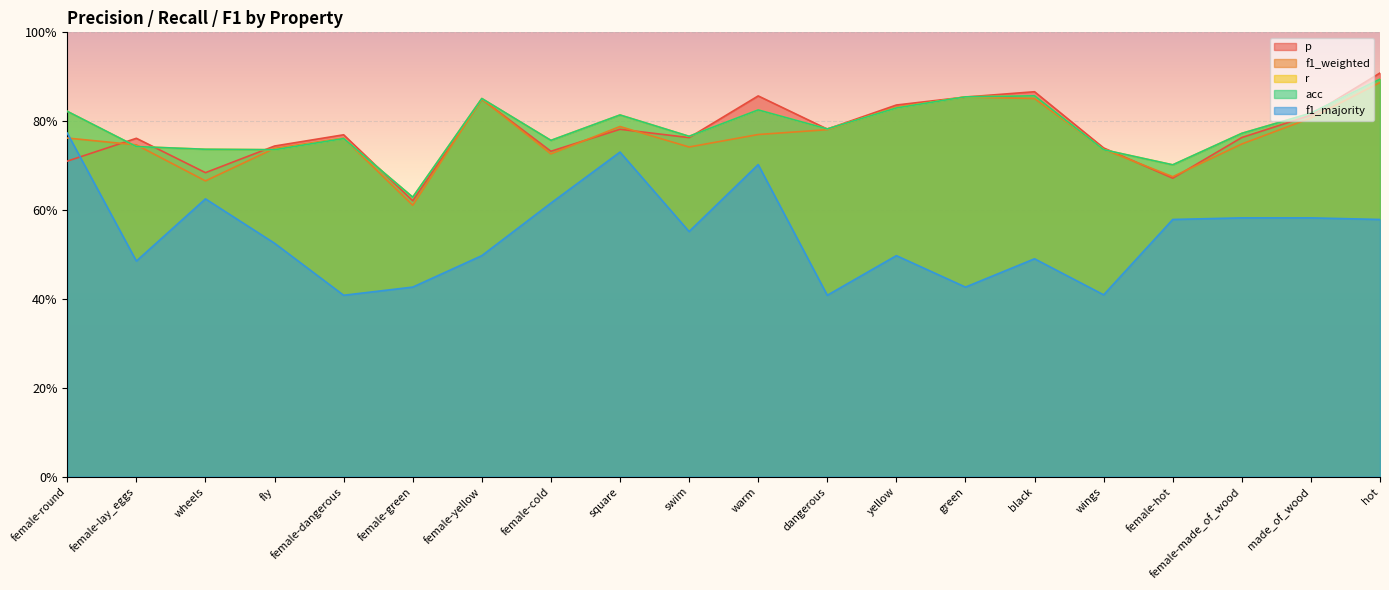

Between female-round and swim, which is larger?

swim